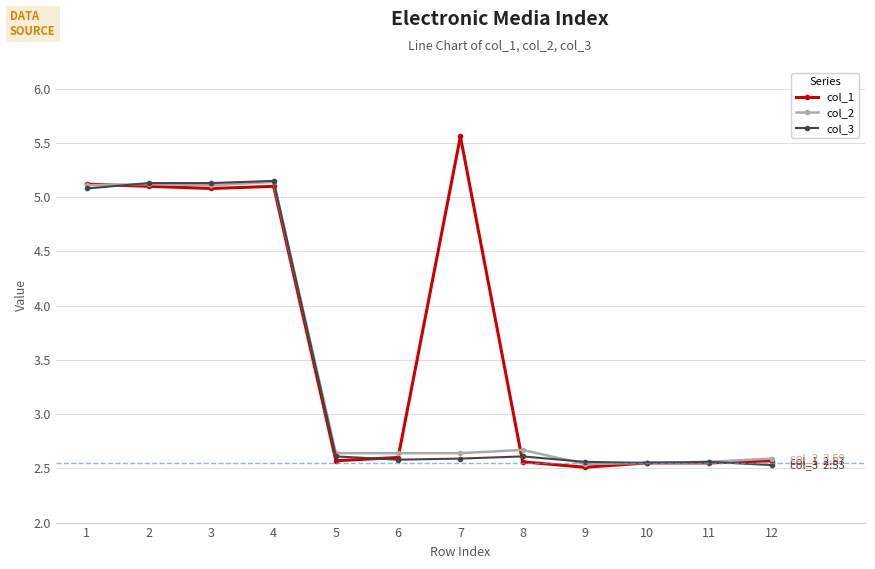

True or false: col_2 has more than 0 interior local peaks.

True